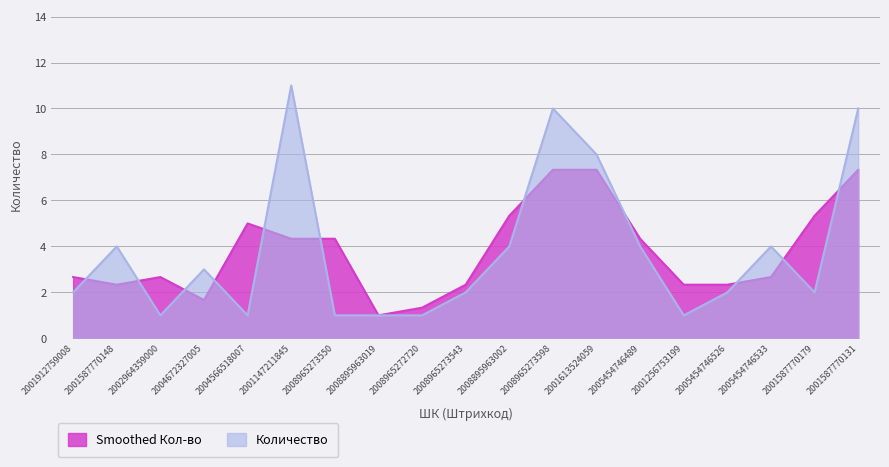

List the labels in order of value, largest first.

2001147211845, 2008965273598, 2001587770131, 2001613524059, 2001587770148, 2008895963002, 2005454746489, 2005454746533, 2004672327005, 2001912759008, 2008965273543, 2005454746526, 2001587770179, 2002964359000, 2004566518007, 2008965273550, 2008895963019, 2008965272720, 2001256753199